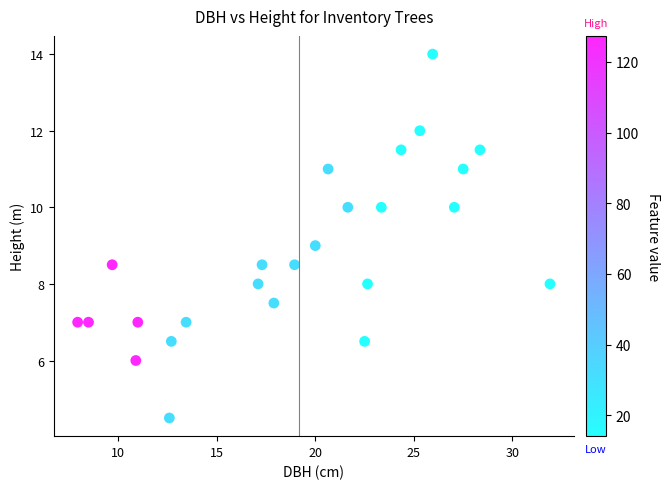

What is the range of X values (max minus min)?

23.9